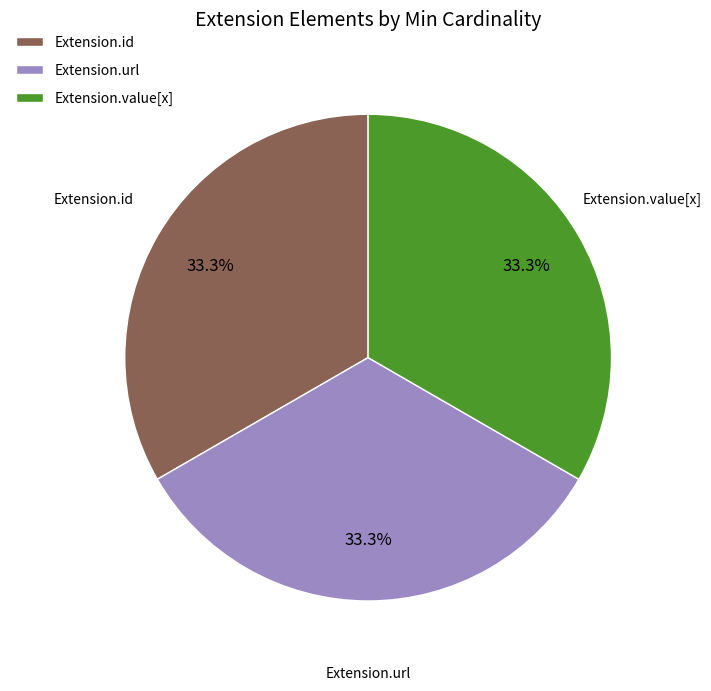

How many slices are in this pie chart?

3